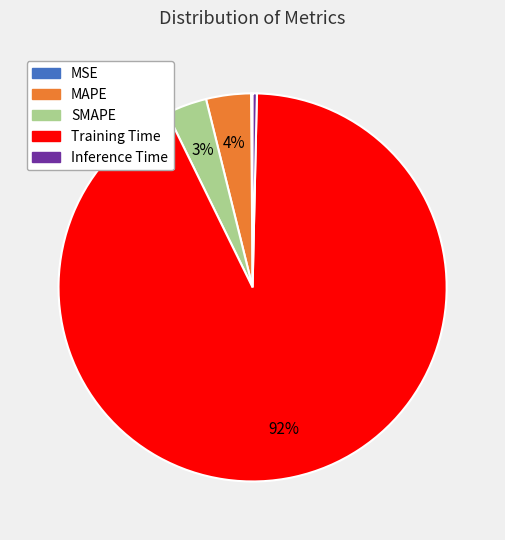

True or false: Training Time accounts for 92% of the total.

True